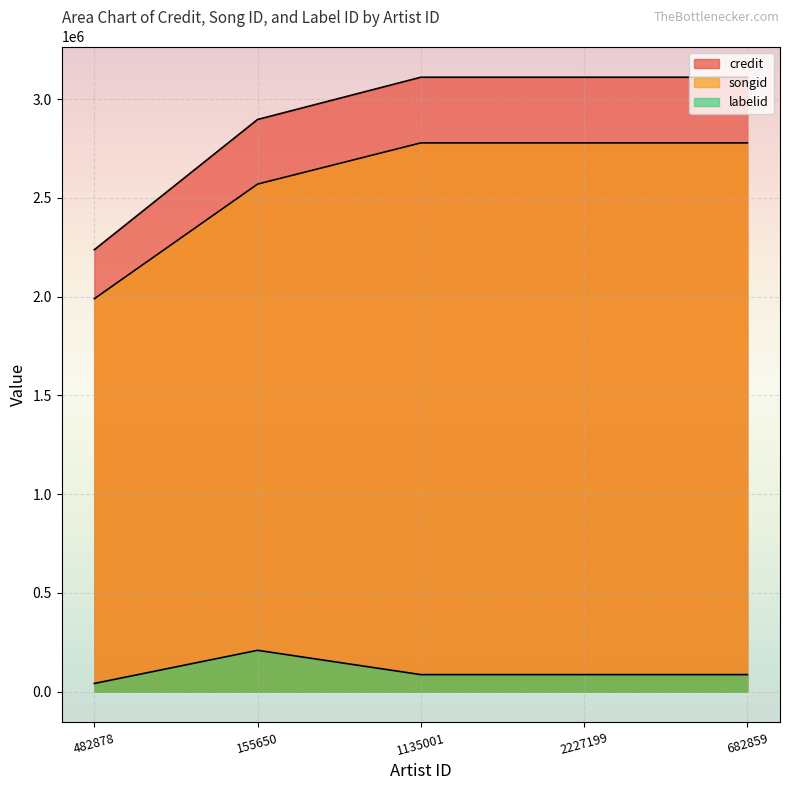

At which label does credit reach its peak?

1135001